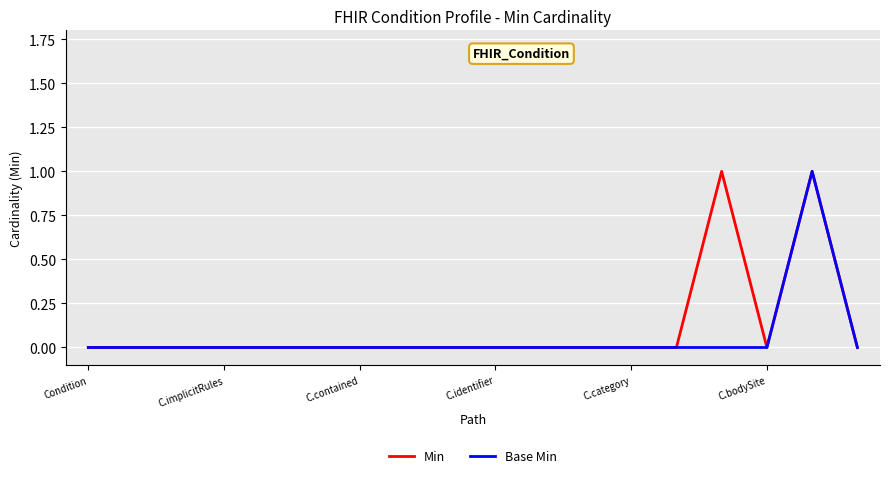

Does the chart have visible grid lines?

Yes